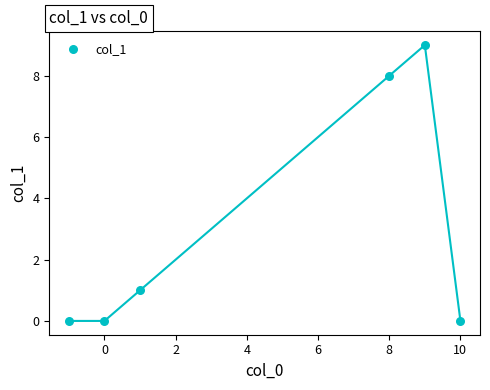

What is the range of Y values (max minus min)?

9